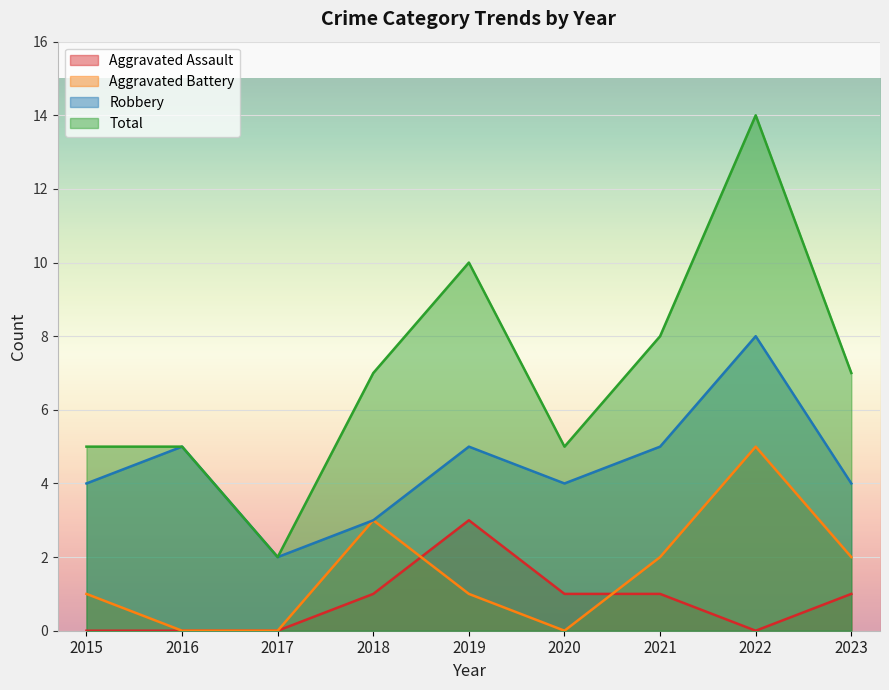

How many intersections are there between Aggravated Assault and Aggravated Battery?

2